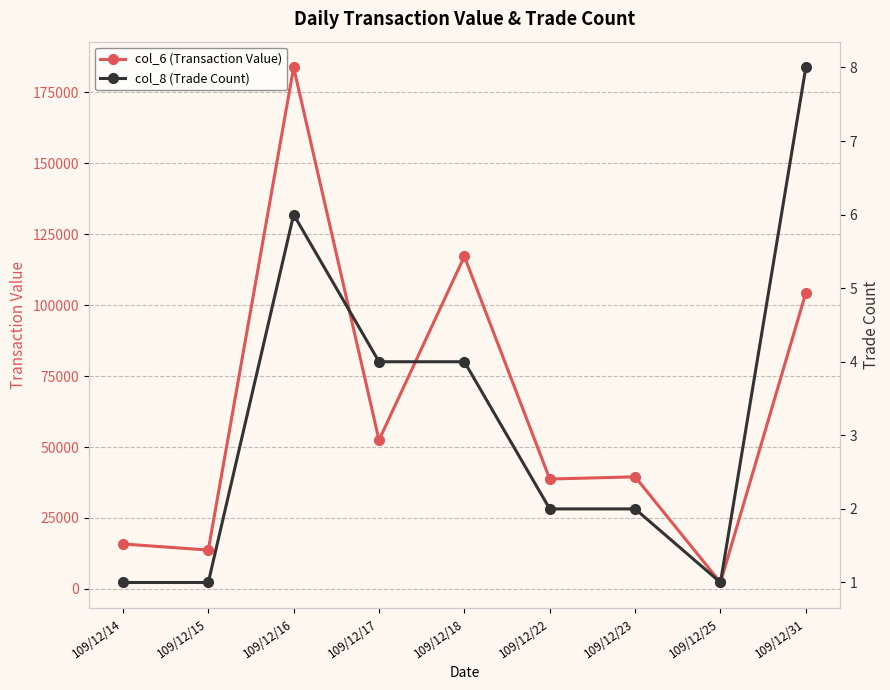

Is this an area chart (filled region under the line)?

No